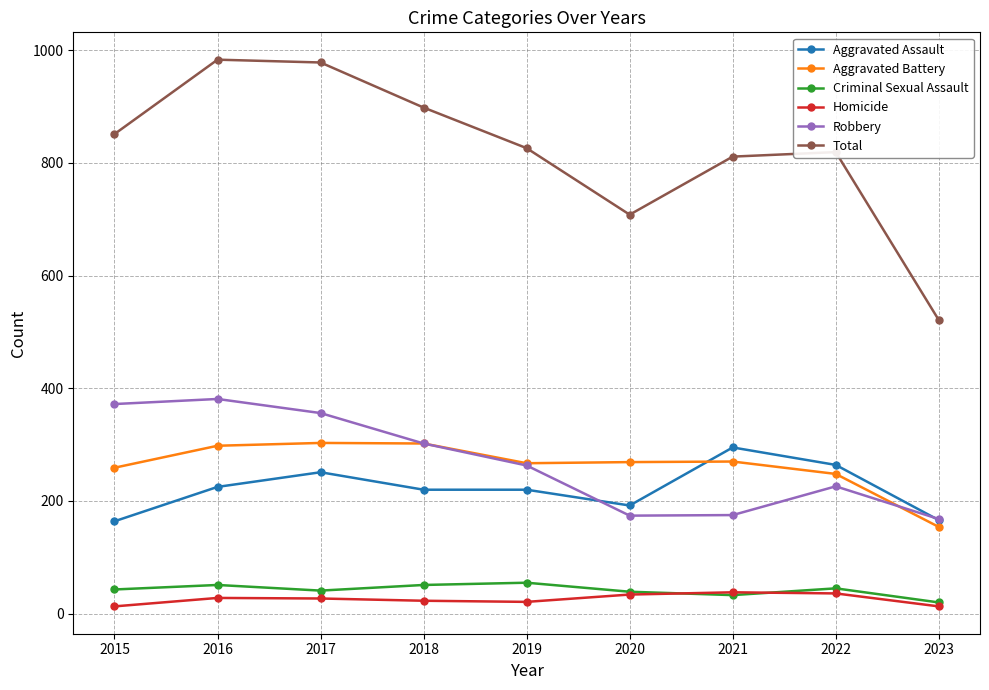

Count the number of categories in the chart.

9